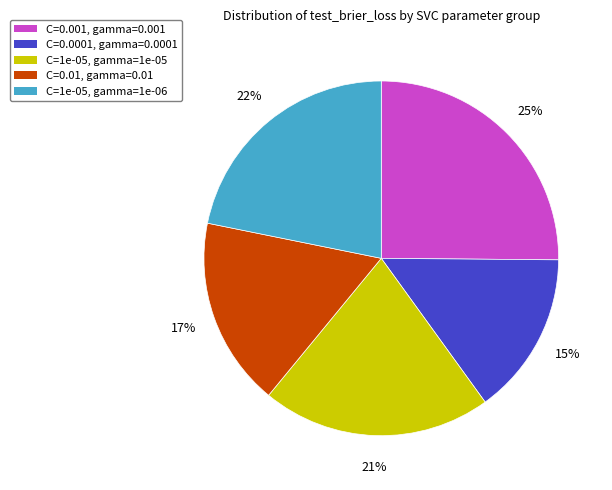

Is there a majority slice in this chart?

No